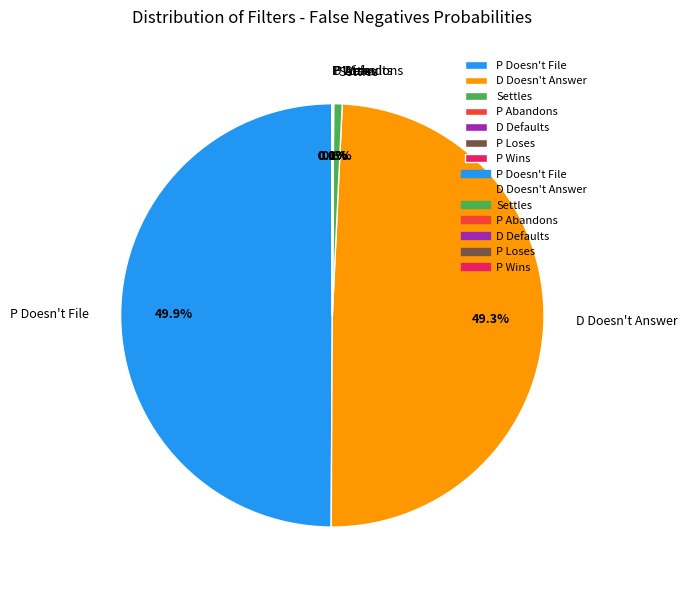

To the nearest percent, what is the average slice percentage?

14%